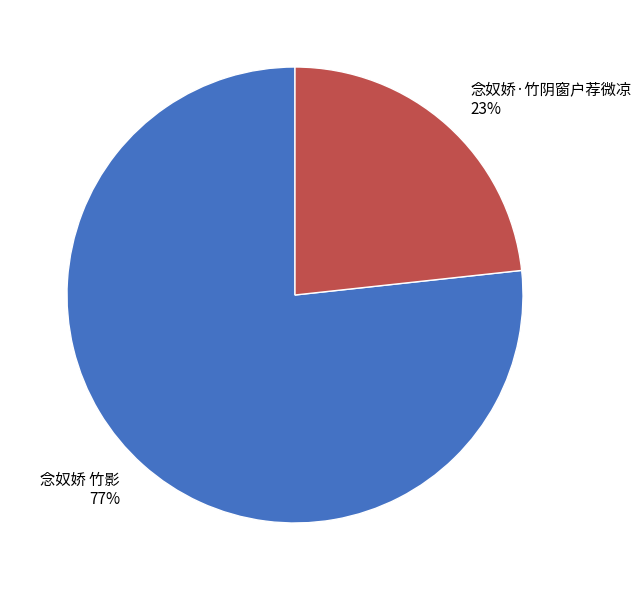

To the nearest percent, what is the average slice percentage?

50%